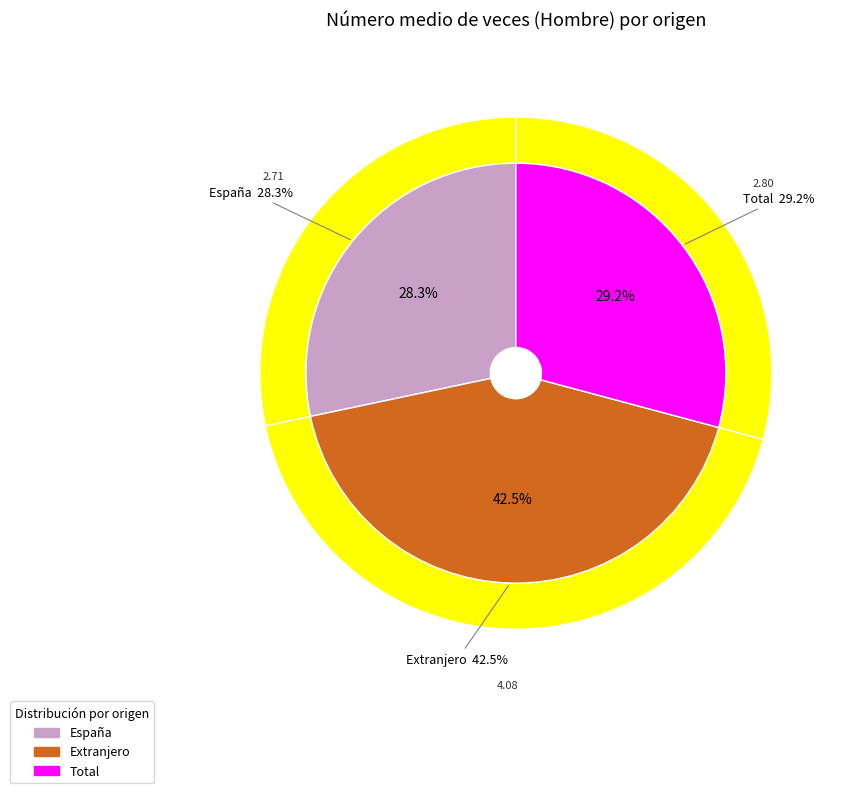

What percentage is the España slice, to the nearest percent?

28%